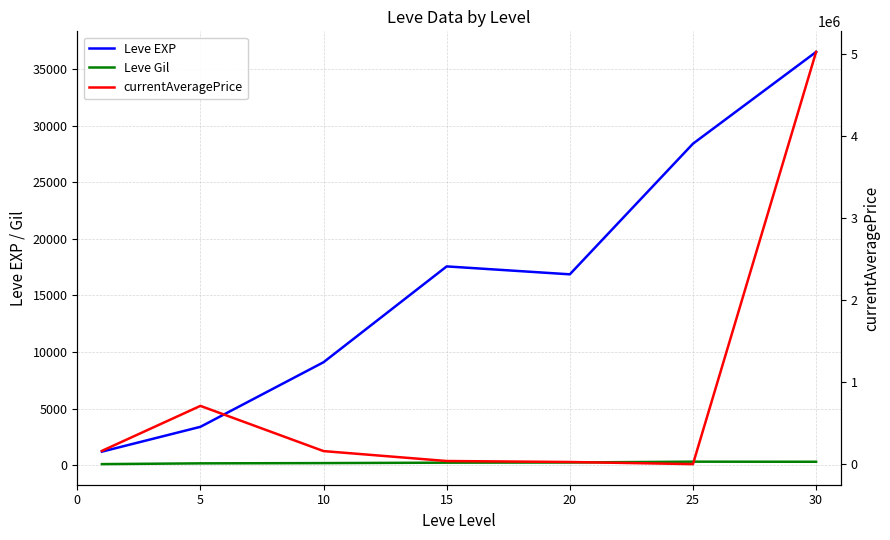

Between 0 and 20, which series saw the biggest shift?

currentAveragePrice